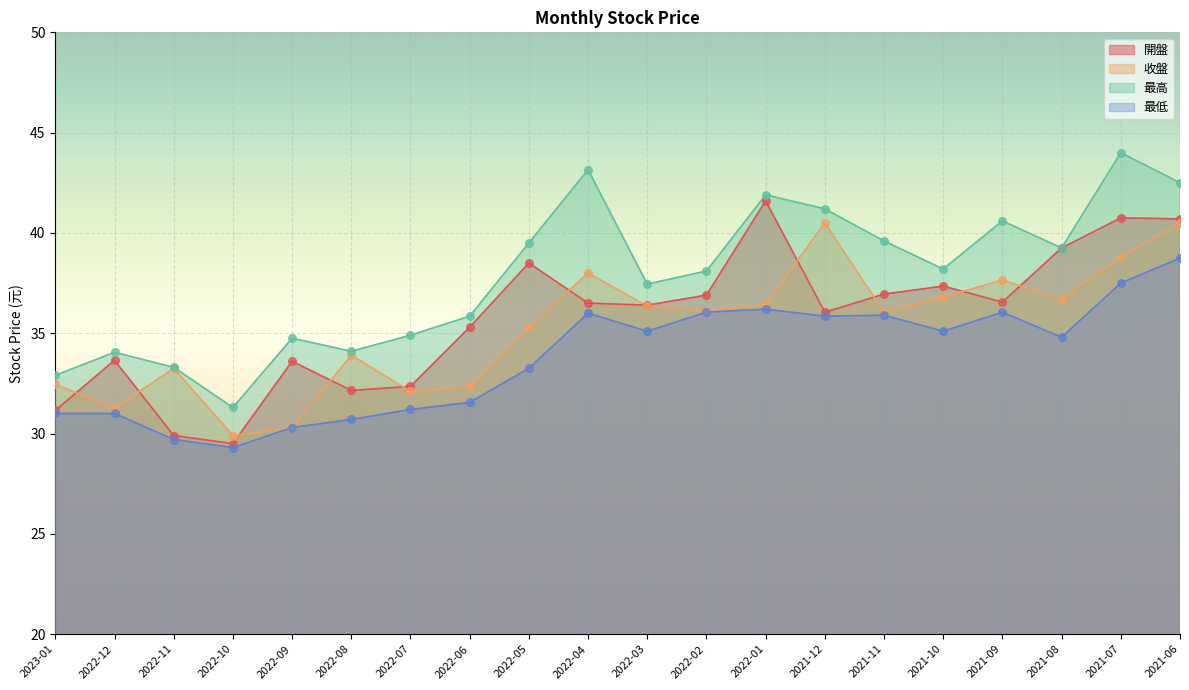

Which series has the largest Y range (max minus min)?

最高